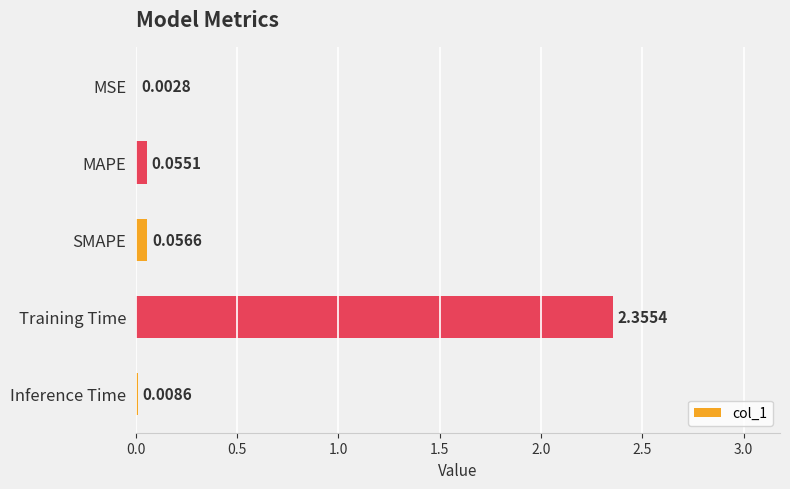

Between Inference Time and SMAPE, which is larger?

SMAPE